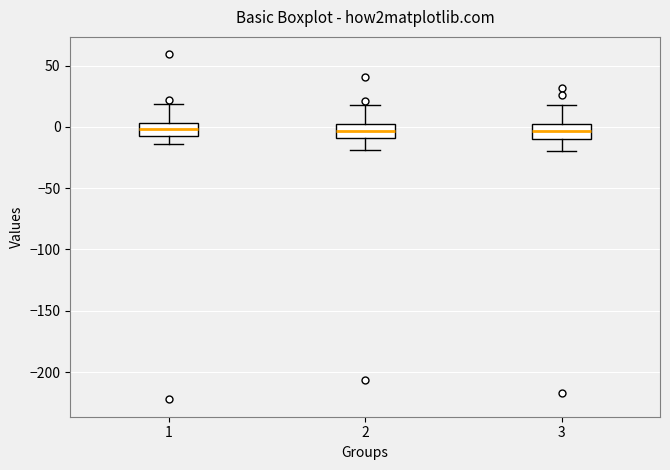

Reading left to right, read every box against the y-axis: the position of its median line, the range the box covers, and the ends of its whiskers. The values are not printed on the chart, so give them approximately, as read against the axis.

1: median 0, box -5 to 5, whiskers -15 to 20
2: median -5, box -10 to 0, whiskers -20 to 20
3: median -5, box -10 to 5, whiskers -20 to 20